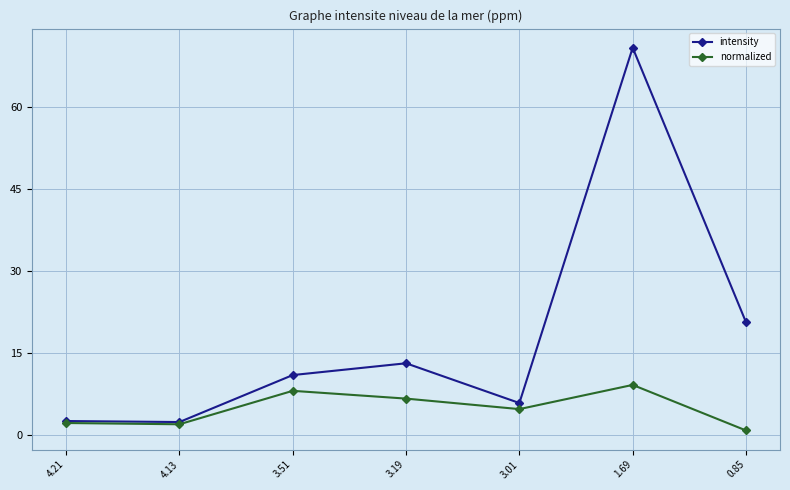

At which label is normalized closest to 5?

3.01